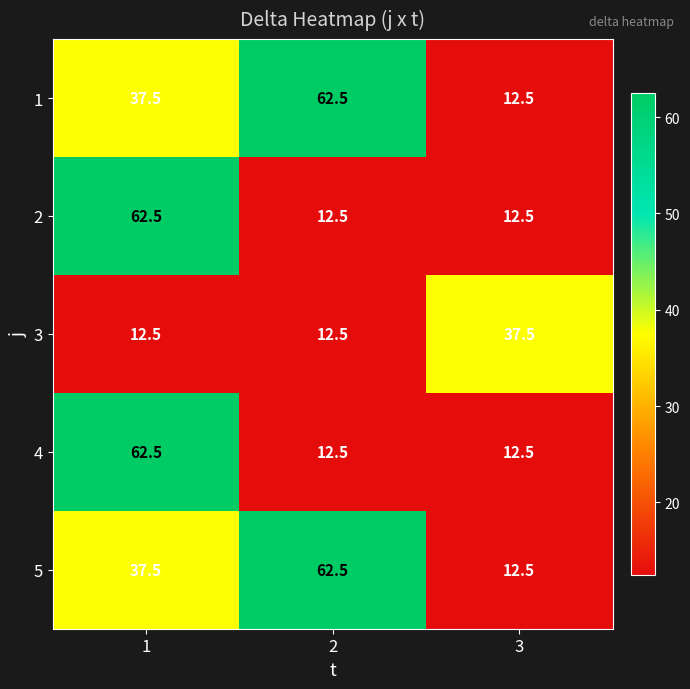

Read the 3 value at 3.

37.5